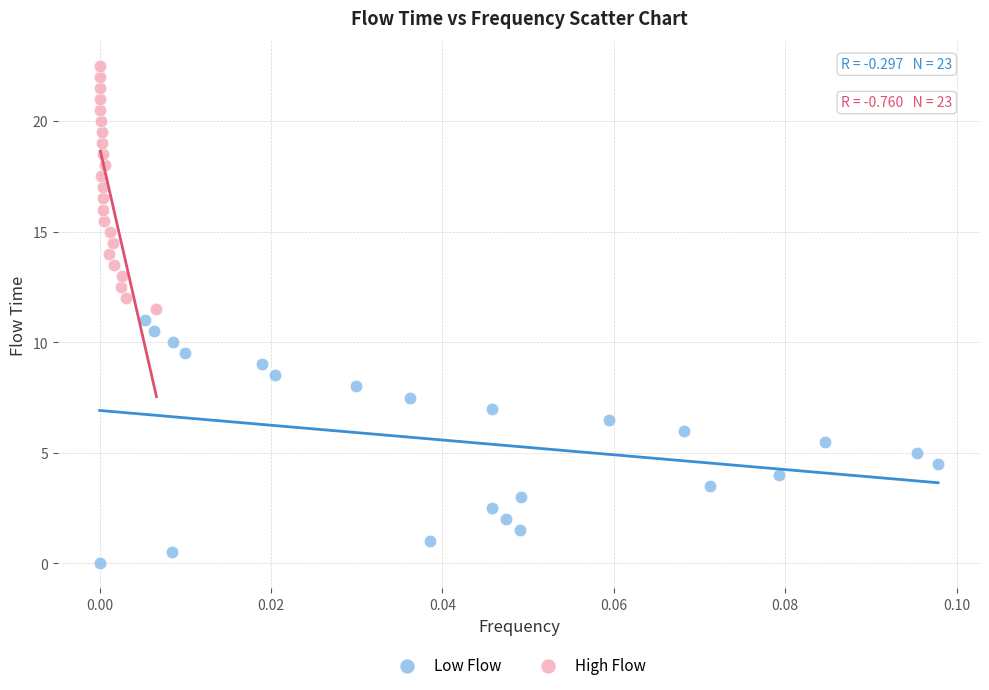

Which series reaches the maximum Y coordinate?

High Flow